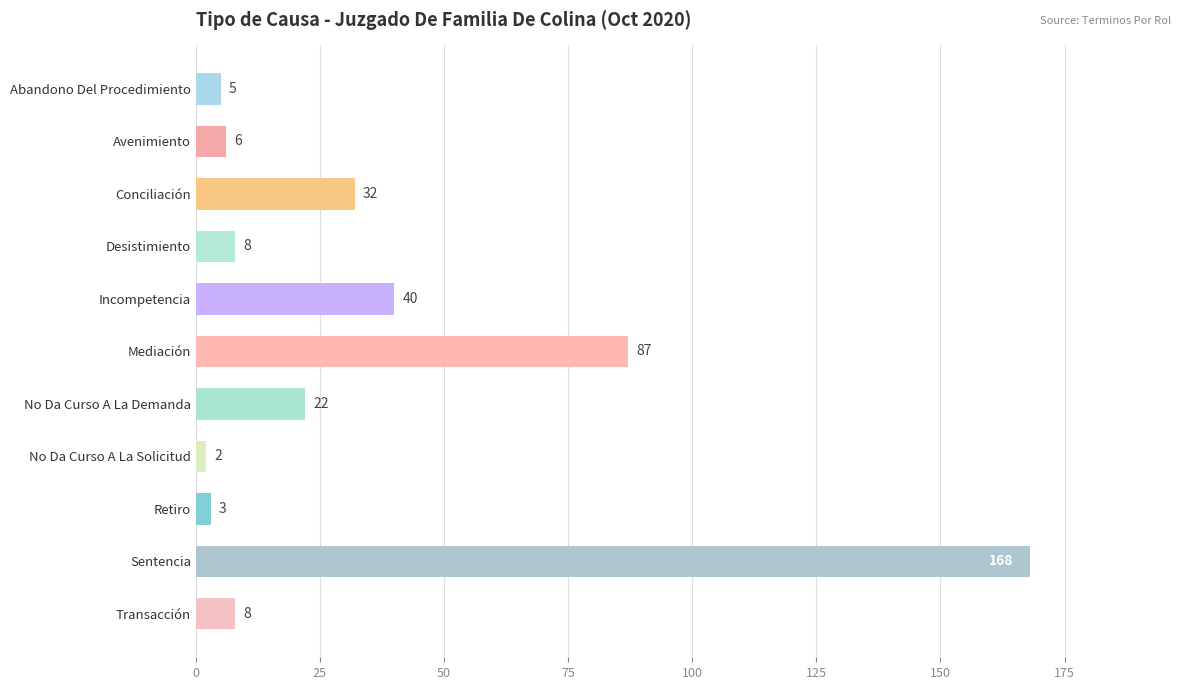

Which category has the lowest value across all series?

No Da Curso A La Solicitud